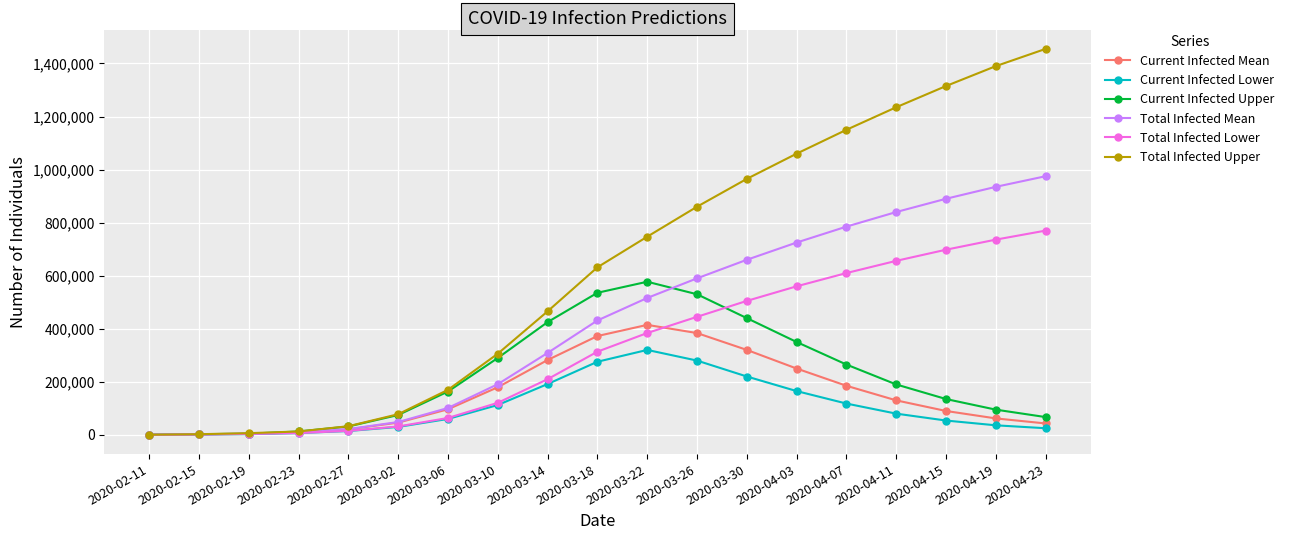

Between 2020-02-11 and 2020-03-18, which series saw the biggest shift?

Total Infected Upper